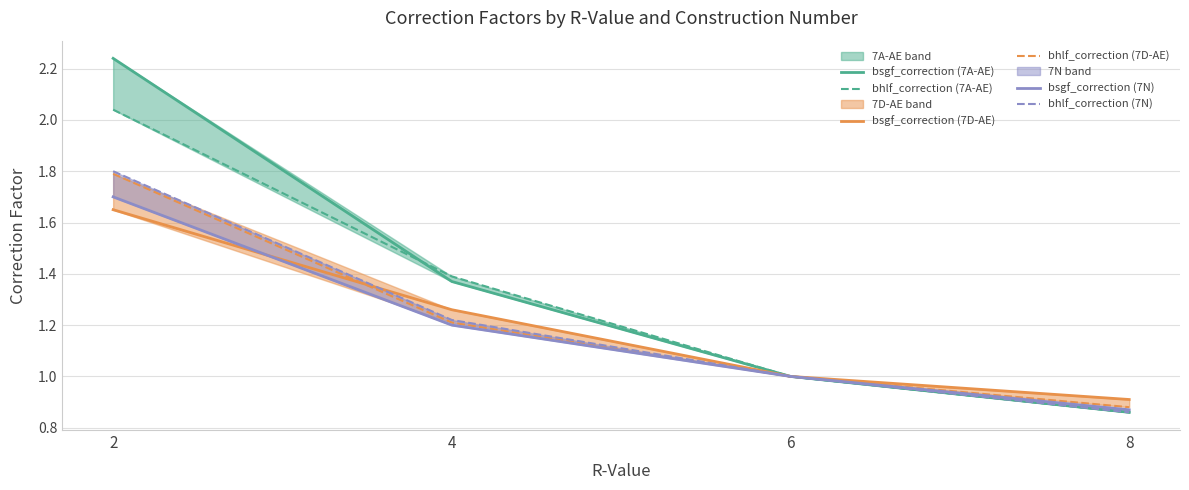

At which category is the sum across all series the highest?

2